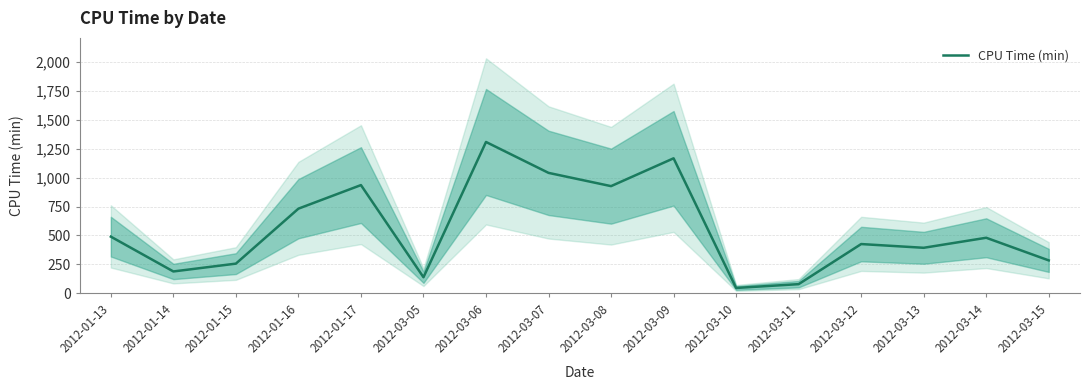

How many data points are less than 480?

8